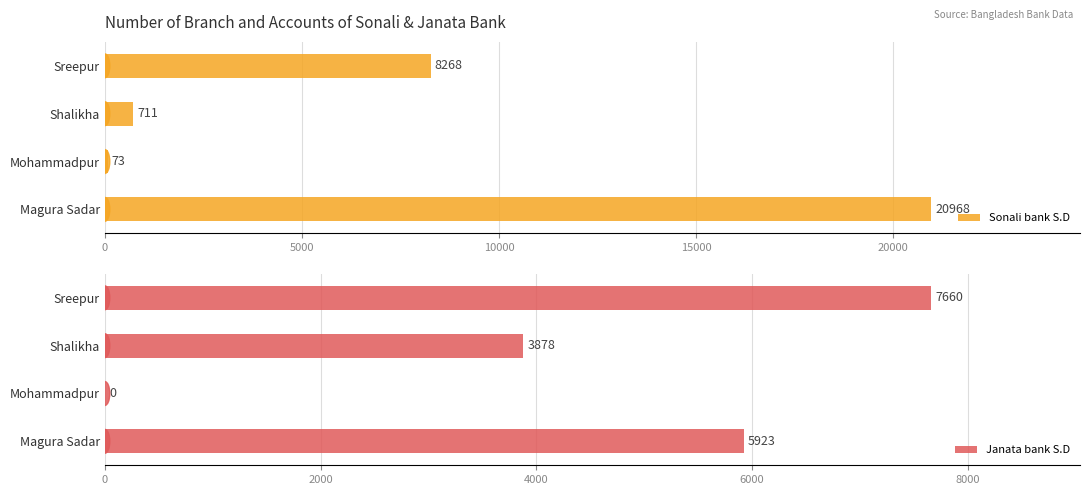

What is the value of the Sonali bank S.D bar at the 1st from the left?

20968